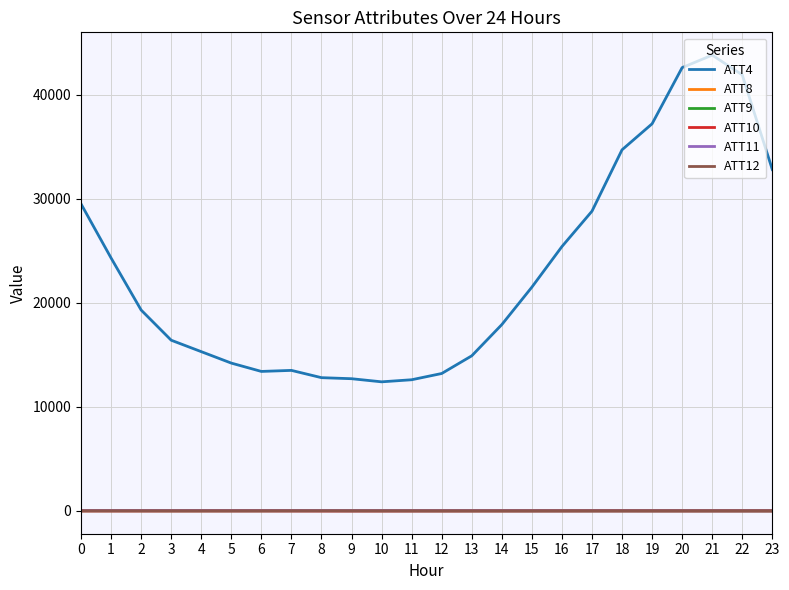

How many values in the ATT9 series are below 5?

12